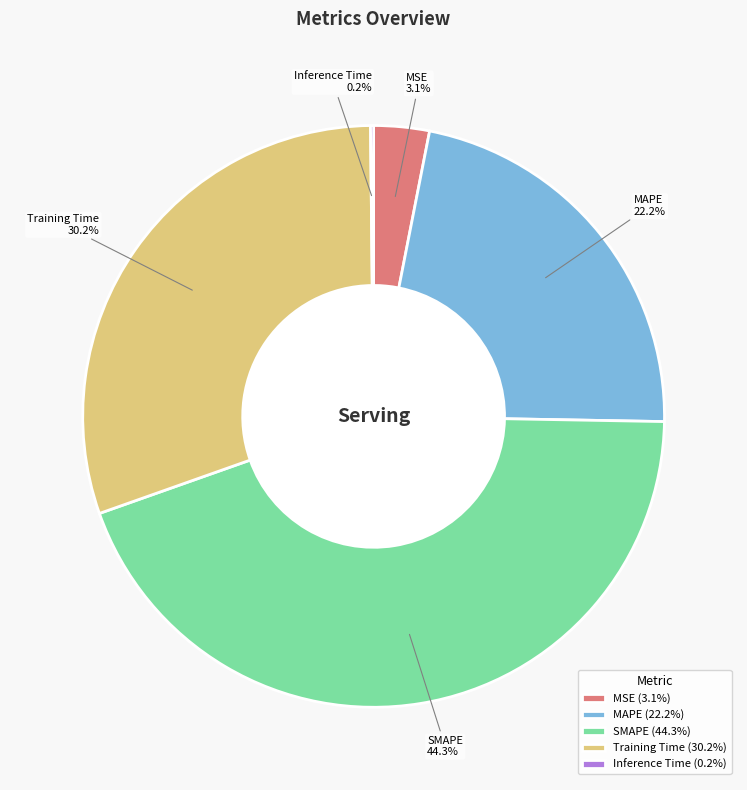

What portion of the pie excludes Training Time?

69.8%